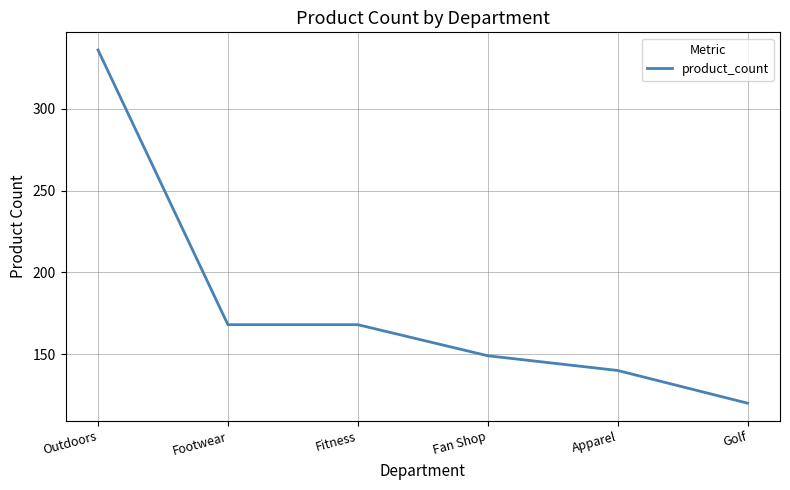

What position from the right is Outdoors?

6